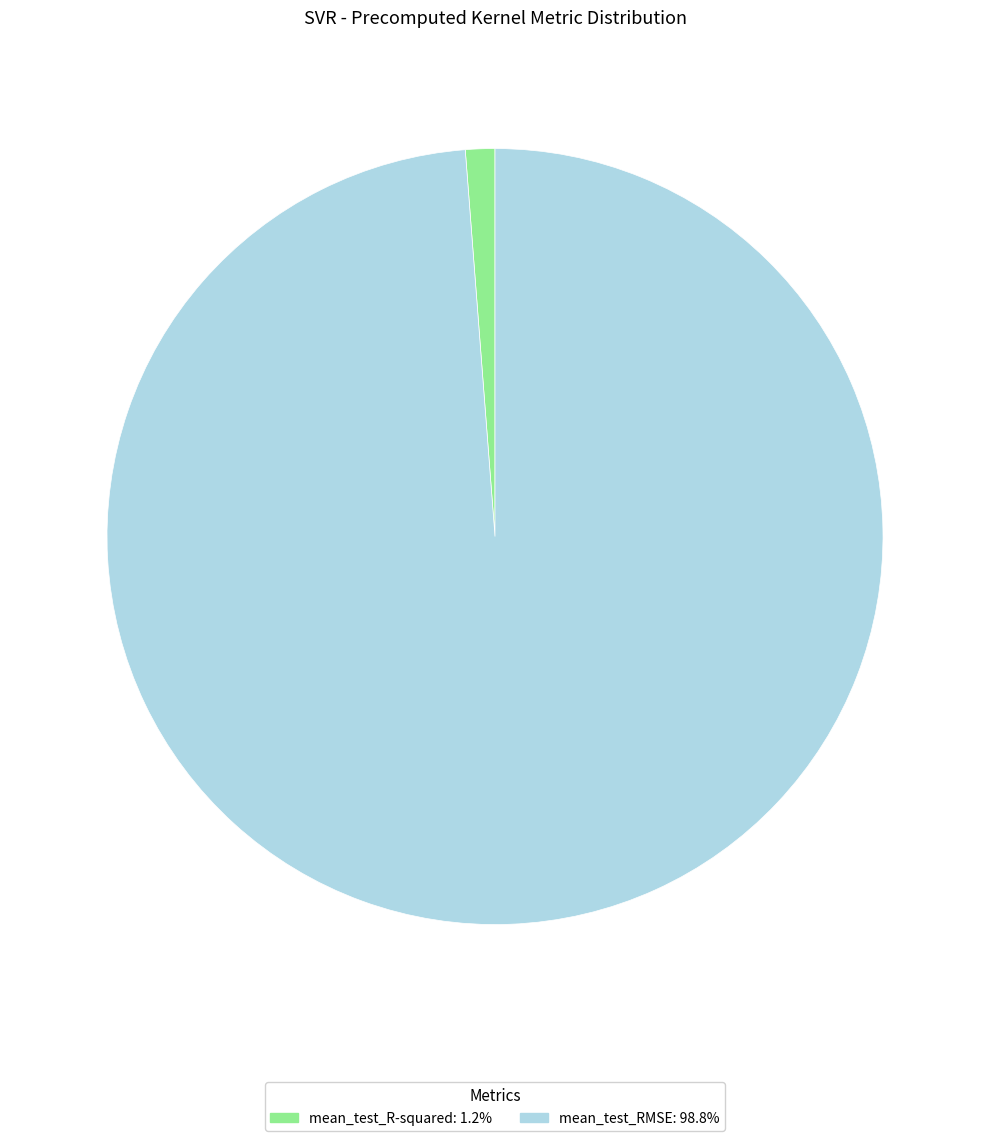

Is the sum of mean_test_R-squared: 1.2% and mean_test_RMSE: 98.8% greater than half?

Yes